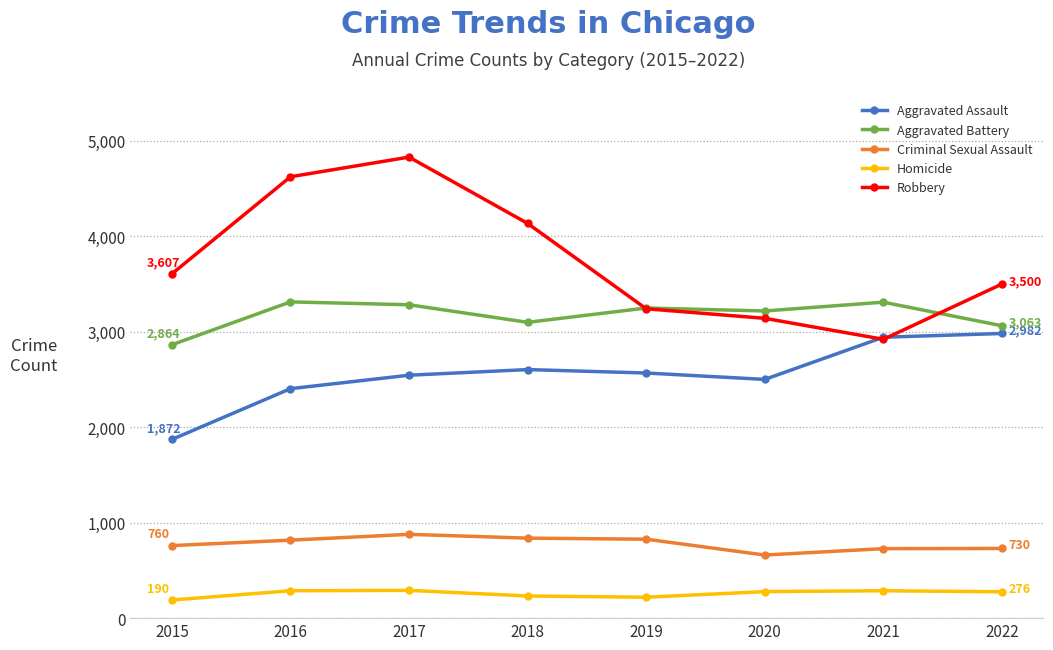

Is it true that Criminal Sexual Assault equals 876 at 2020?

False